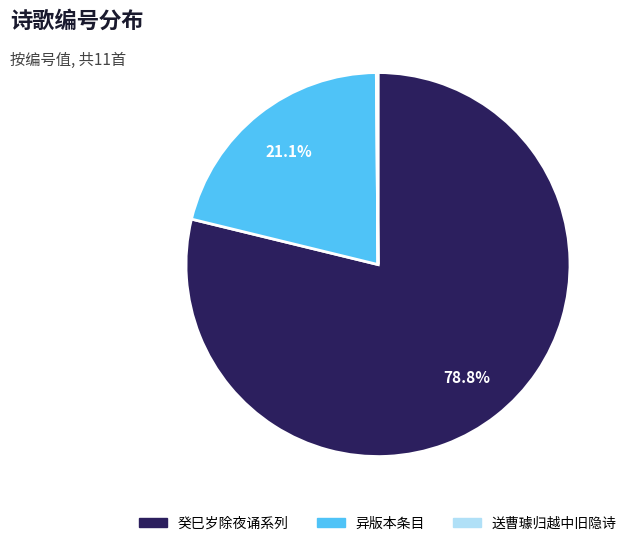

Does any single category account for the majority?

Yes